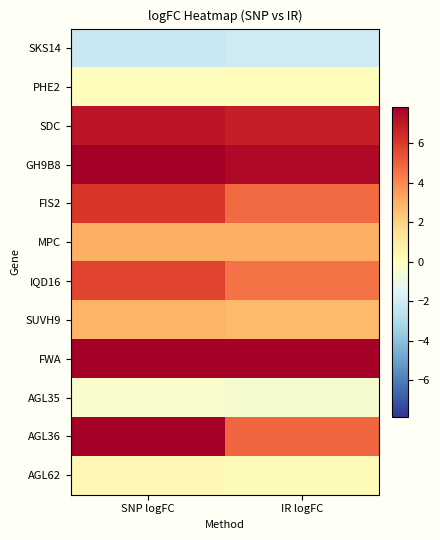

Between SNP logFC and IR logFC, which is larger?

IR logFC